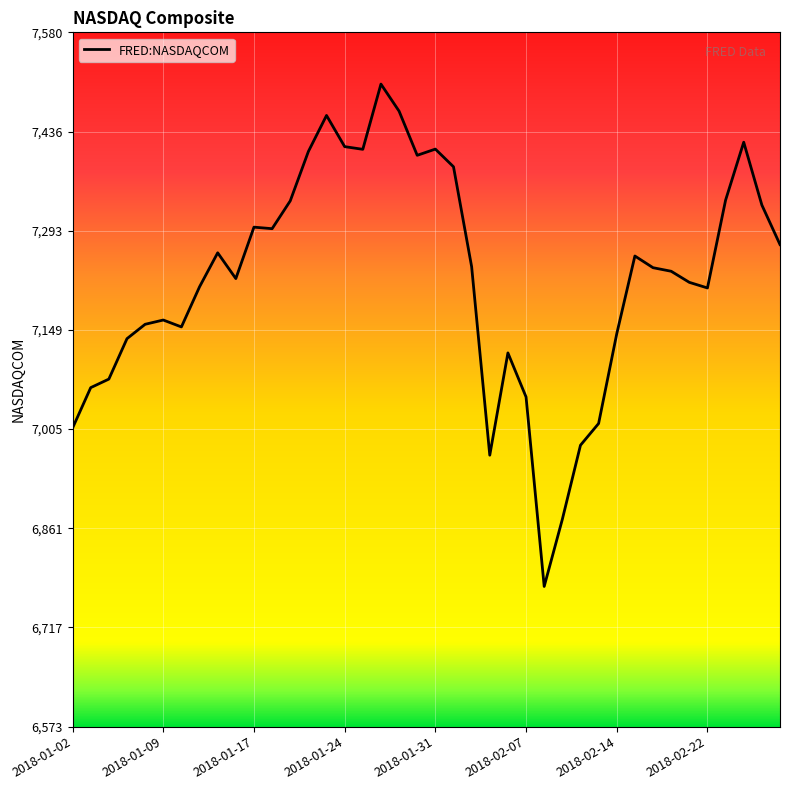

What is the smallest value displayed?

6777.2